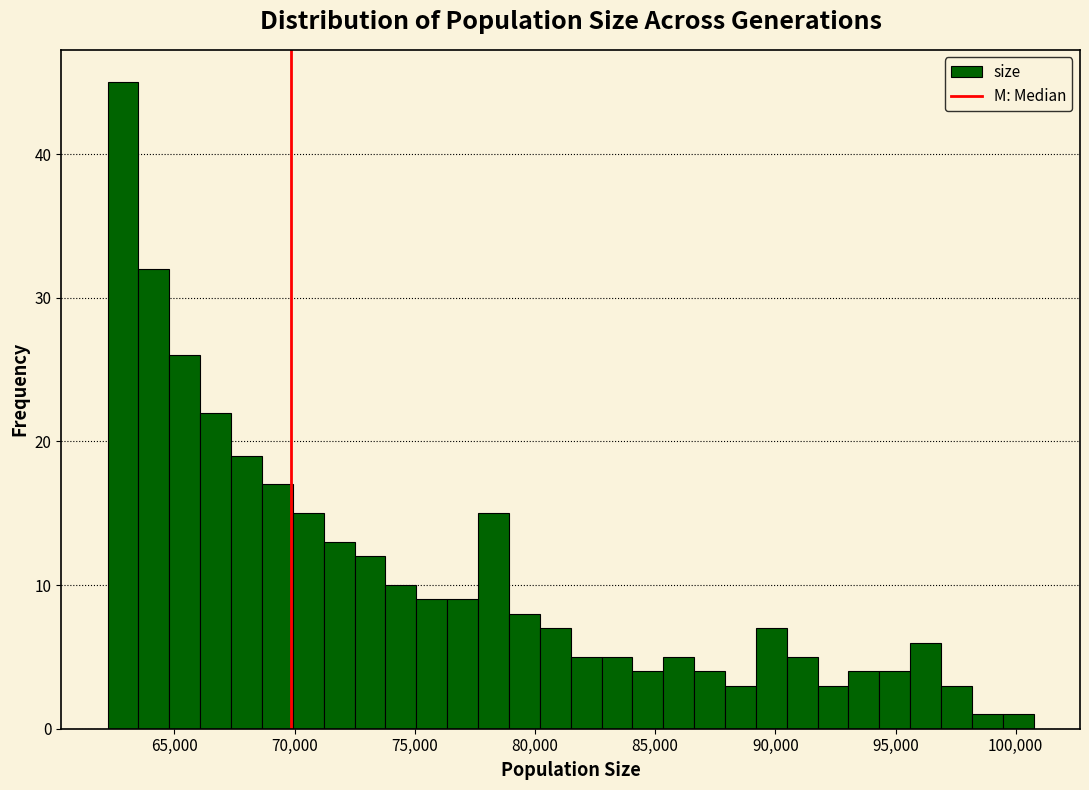

Read against the x-axis, roughly where is the centre of the tallest bar?

63000